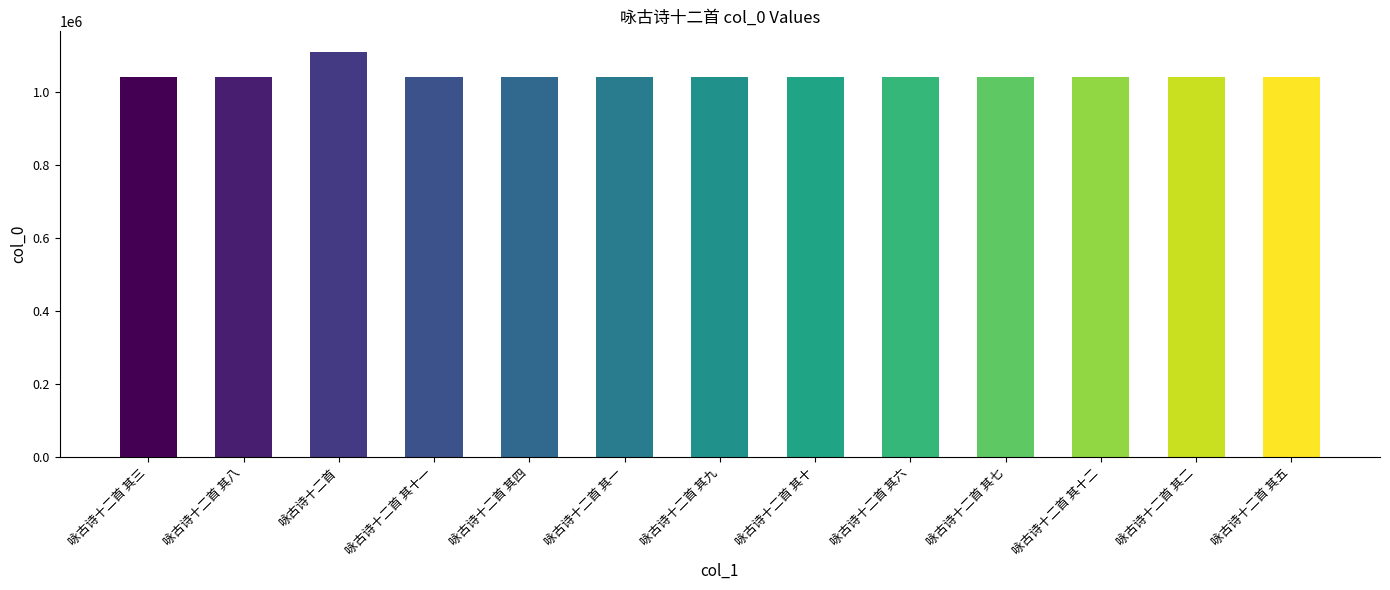

The value at 咏古诗十二首 其三 is 1040946. True or false?

True